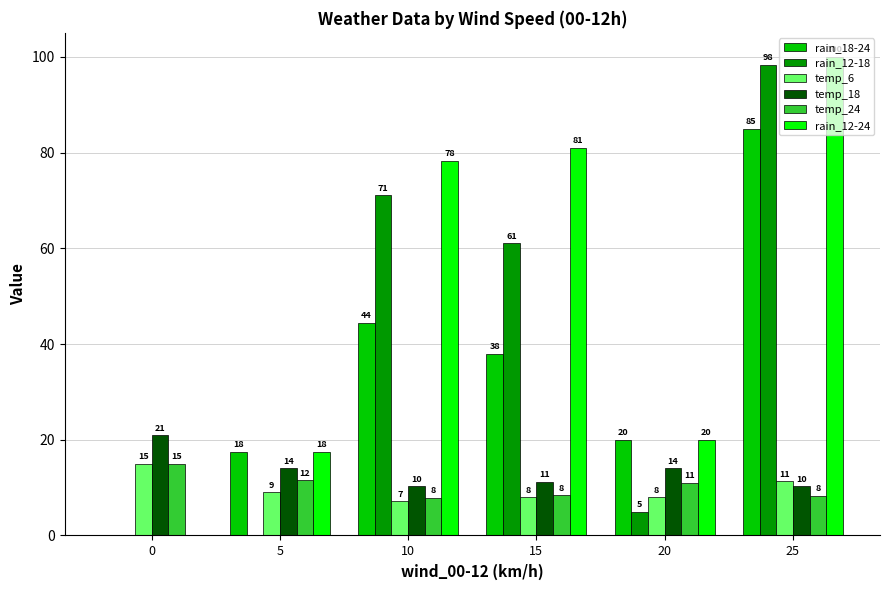

Which label corresponds to the largest value in the chart?

25